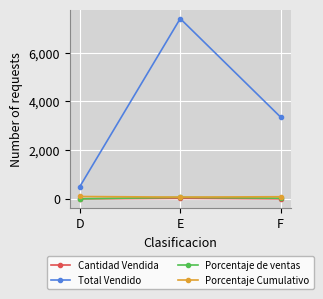

The value of Porcentaje de ventas at E is 65.7. True or false?

True